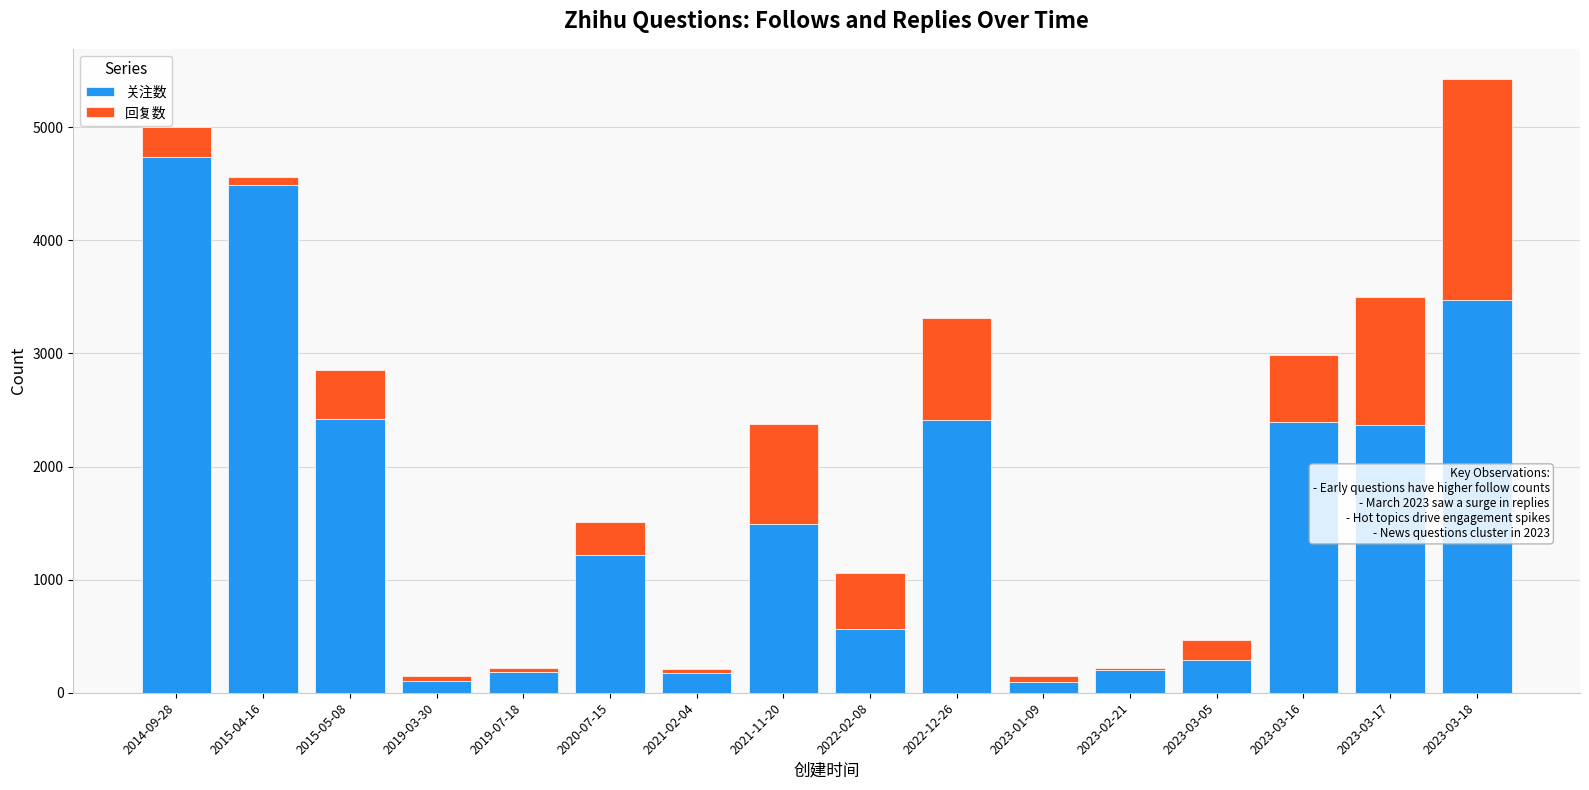

What is the maximum value for 关注数?

4739